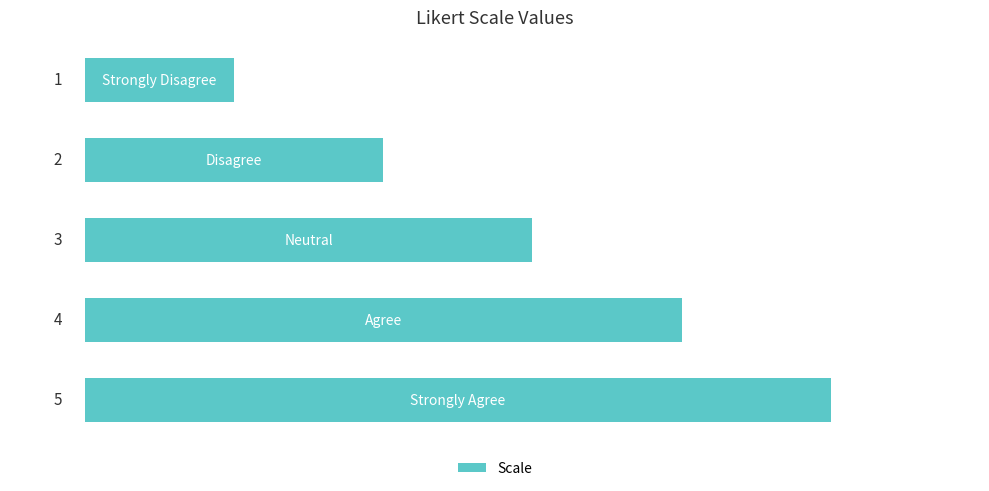

What is the sum of all values?

15